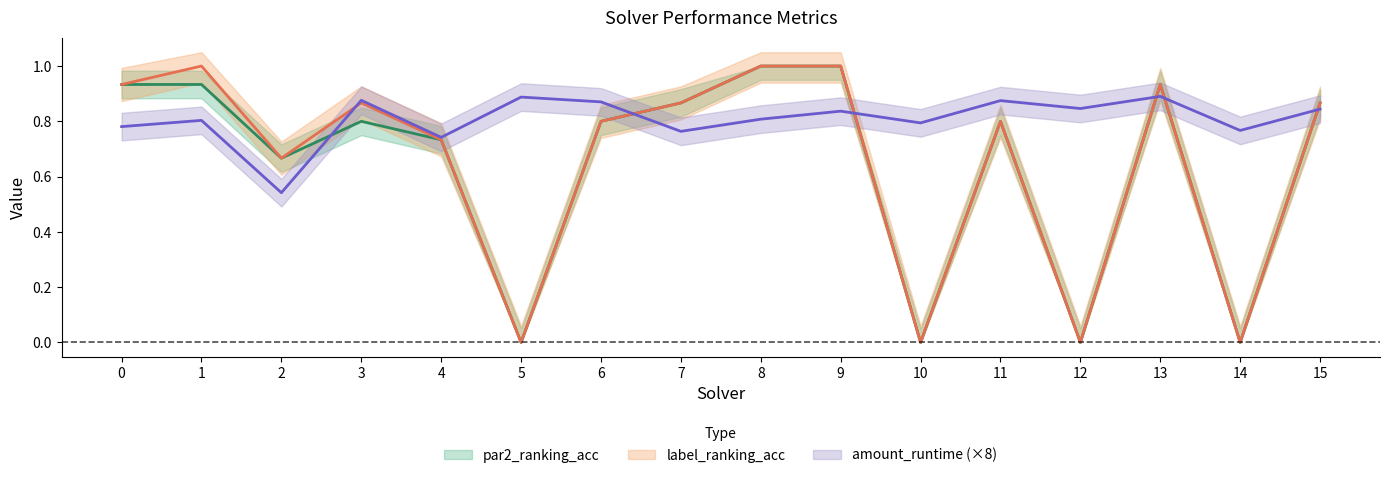

Which has a higher value, 5 or 11?

11